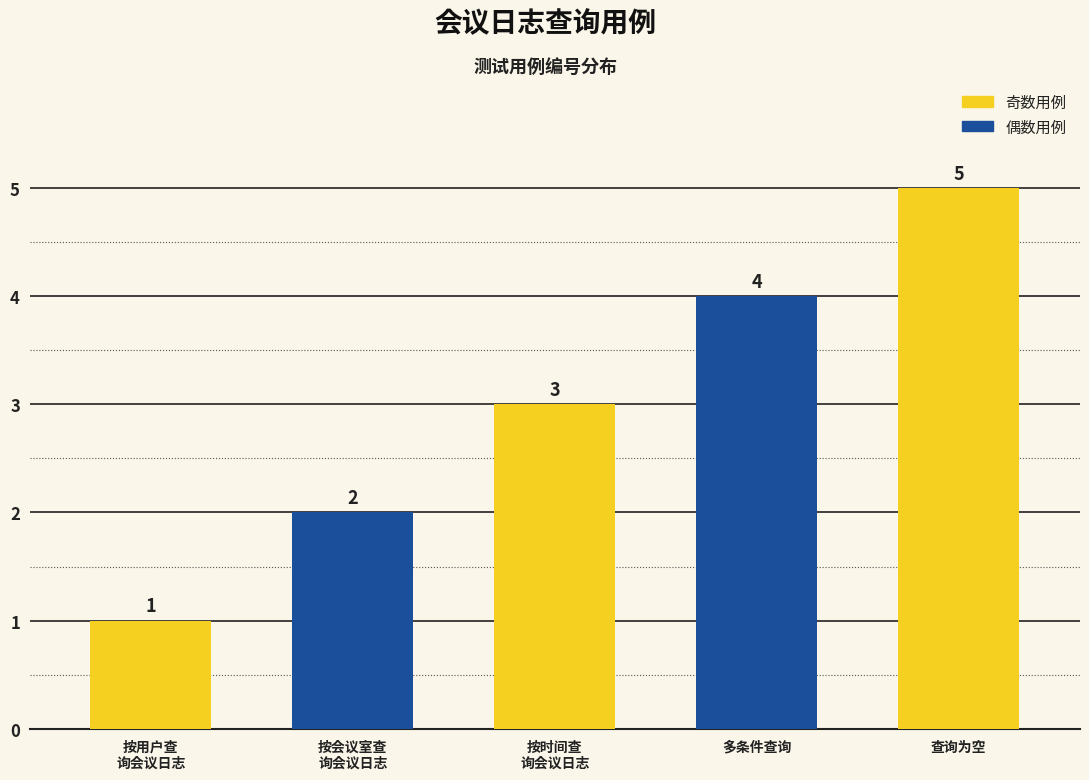

What is the sum of all values?

15